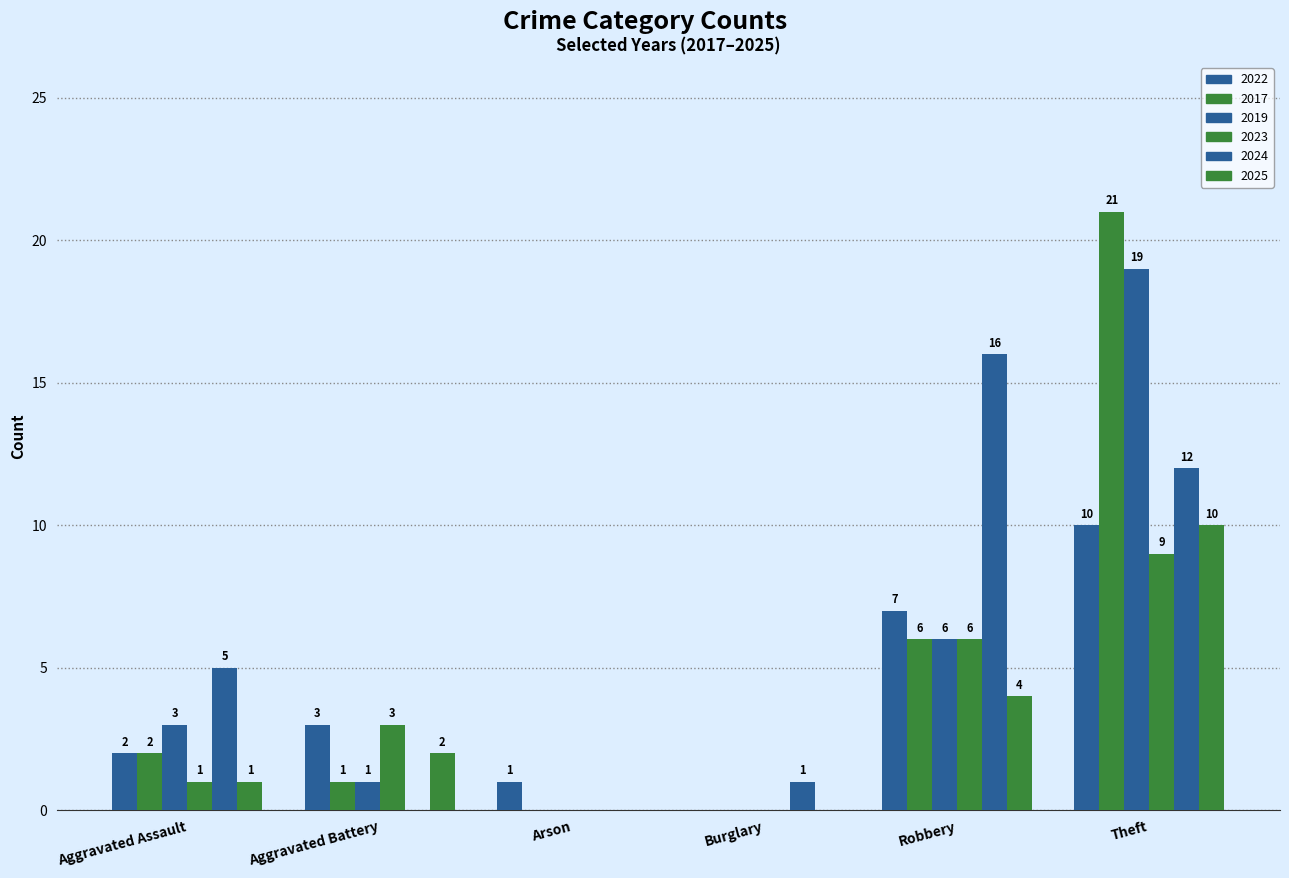

Count the number of categories in the chart.

6